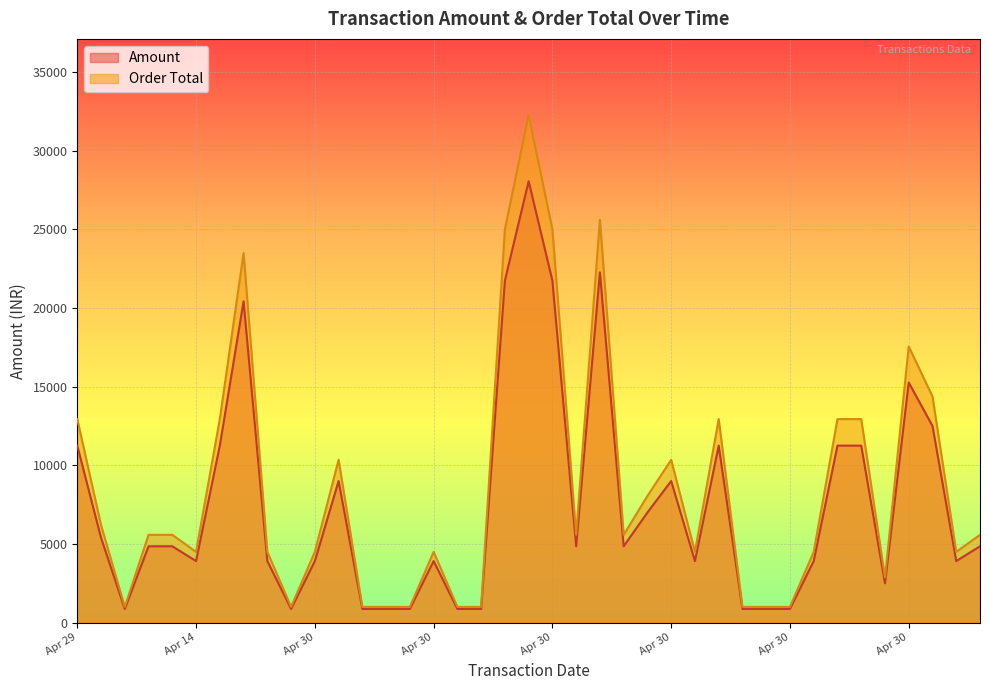

Is the value of Amount at Apr 30 greater than the value of Order Total at Apr 30?

No